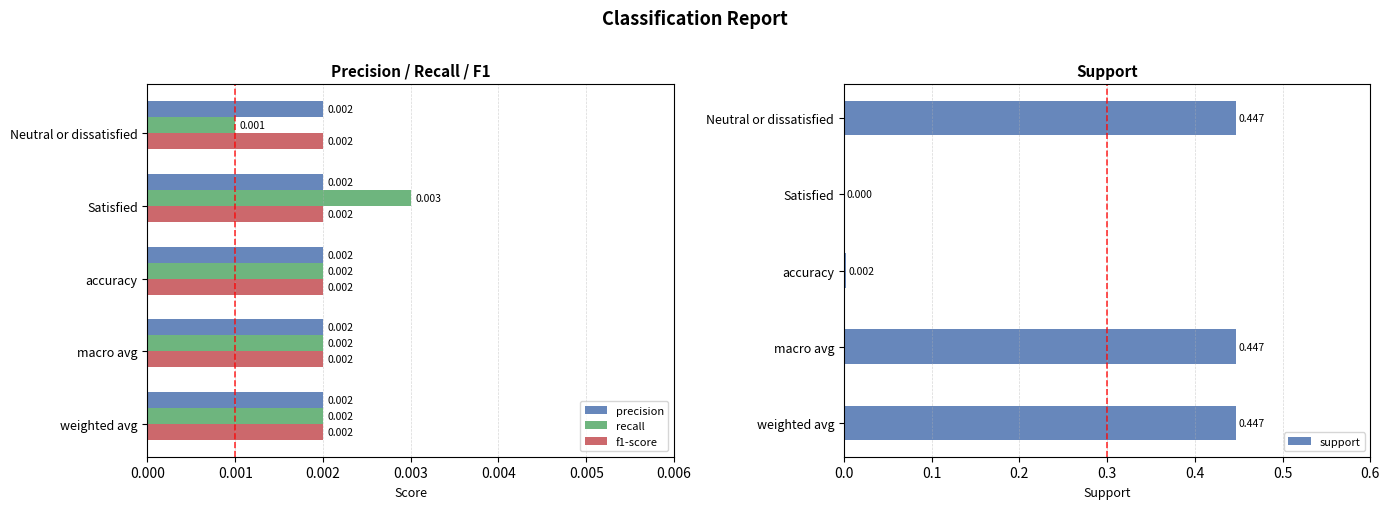

Which category has the lowest value in the recall series?

Neutral or dissatisfied